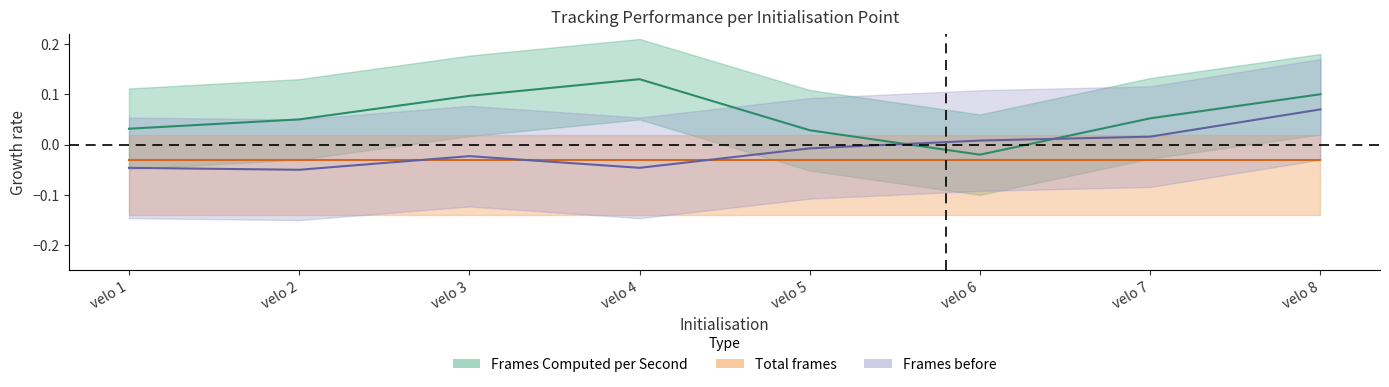

The value of Frames Computed per Second at velo 3 is 0.1. True or false?

True